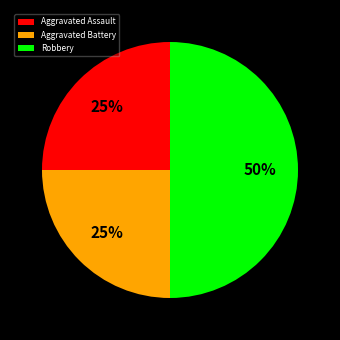

What percentage is the Robbery slice, to the nearest percent?

50%